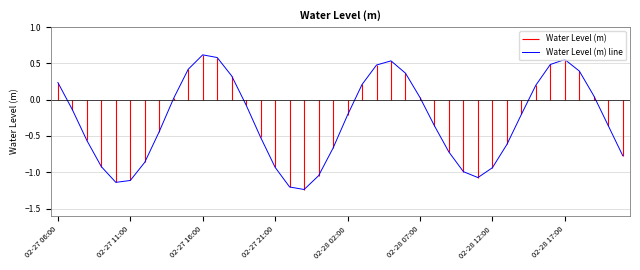

What is the value of the 15th point from the left?

-0.5